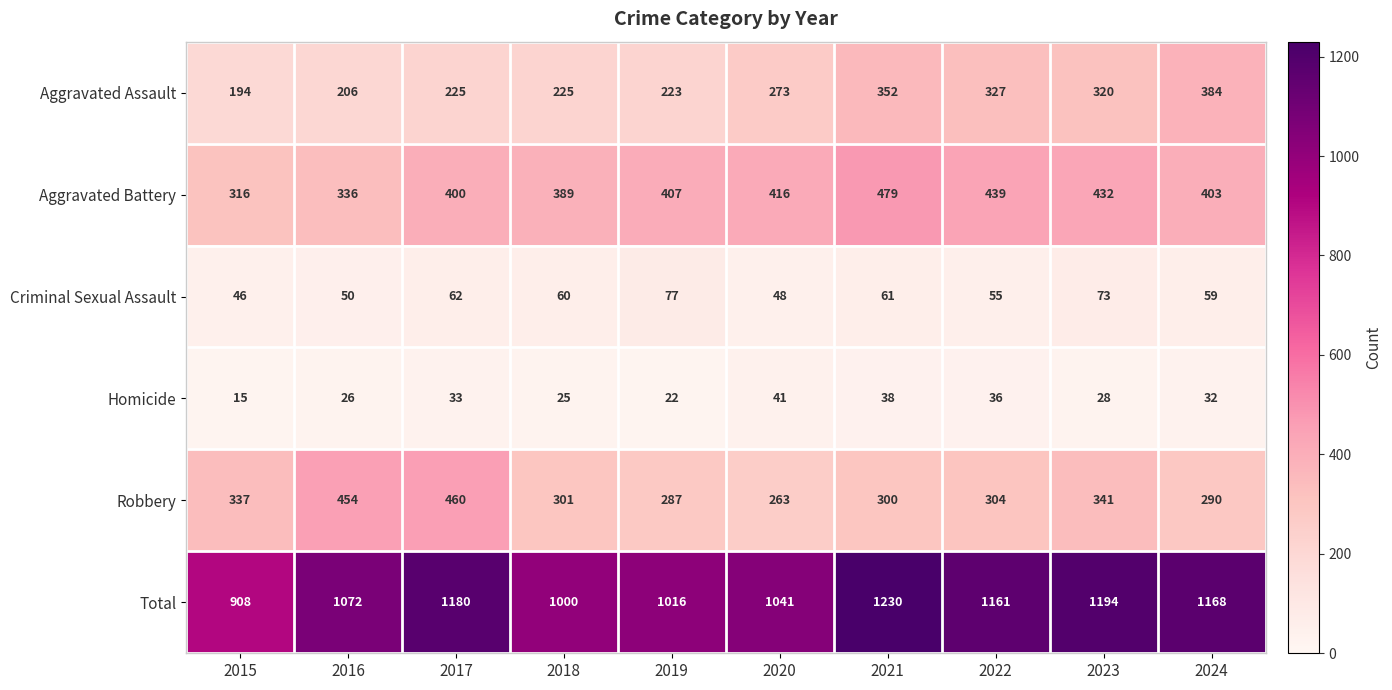

The value of Homicide at 2016 is 8. True or false?

False